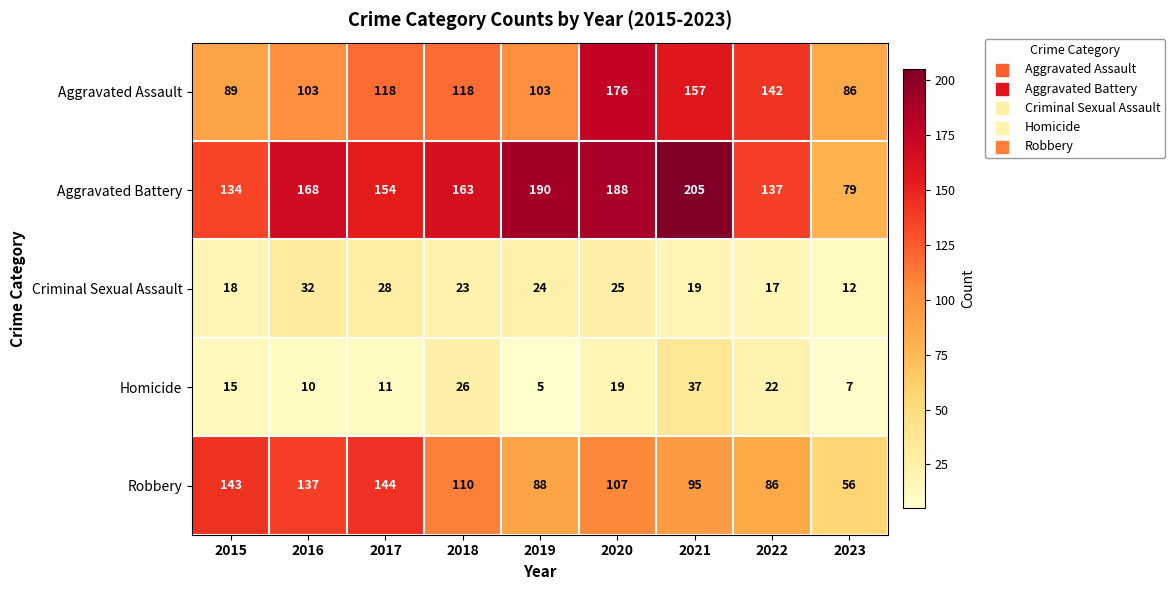

The Robbery series shows 40 at 2018. True or false?

False